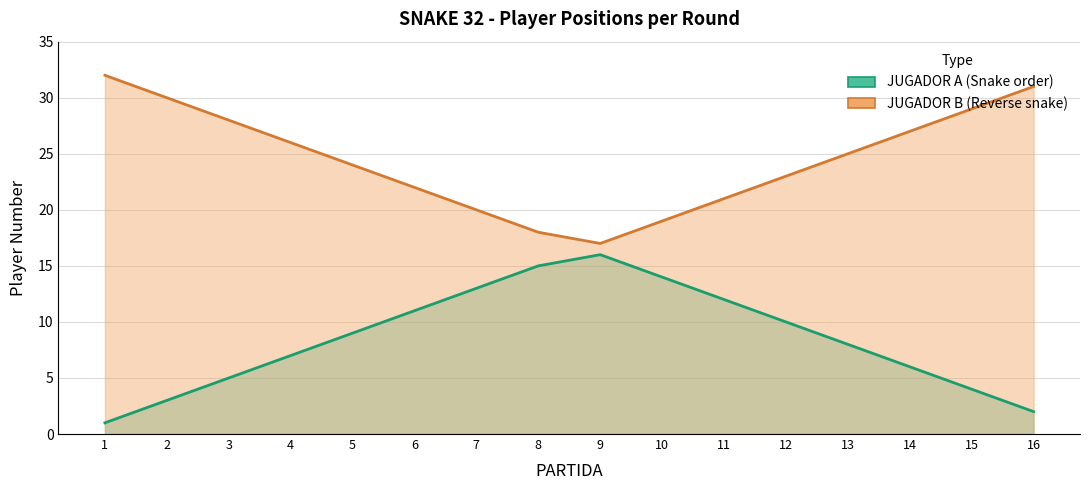

What is the greatest value displayed?

32